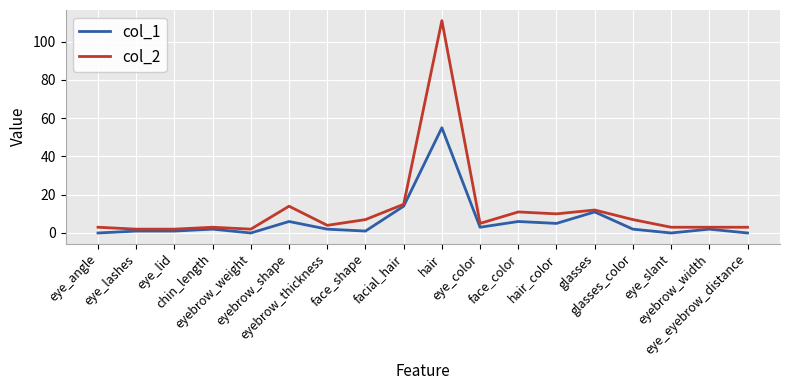

How many distinct data groups are displayed?

2